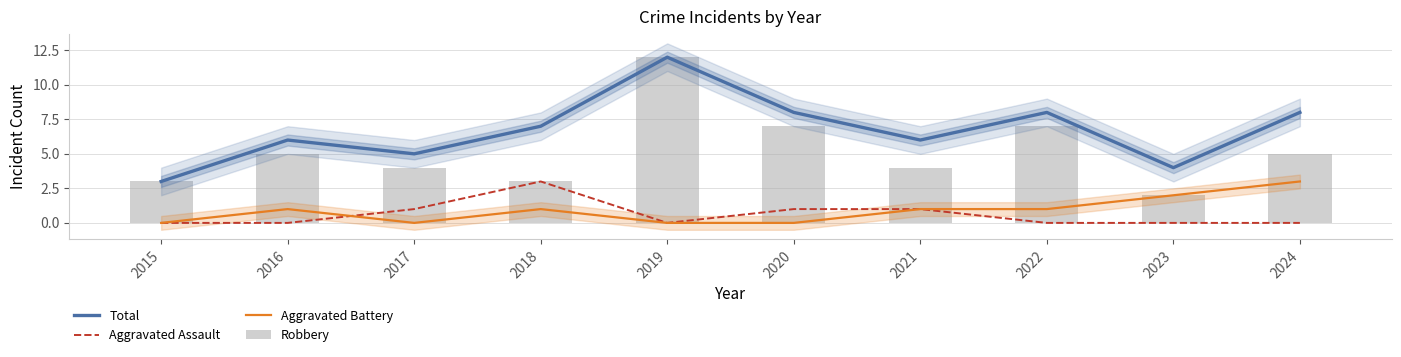

What value does the Robbery series have at 2020, to the nearest 5?

5